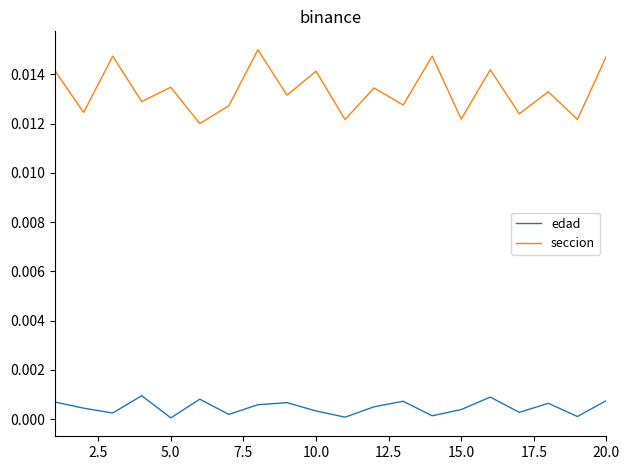

List the series in order of their peak value, highest first.

seccion, edad